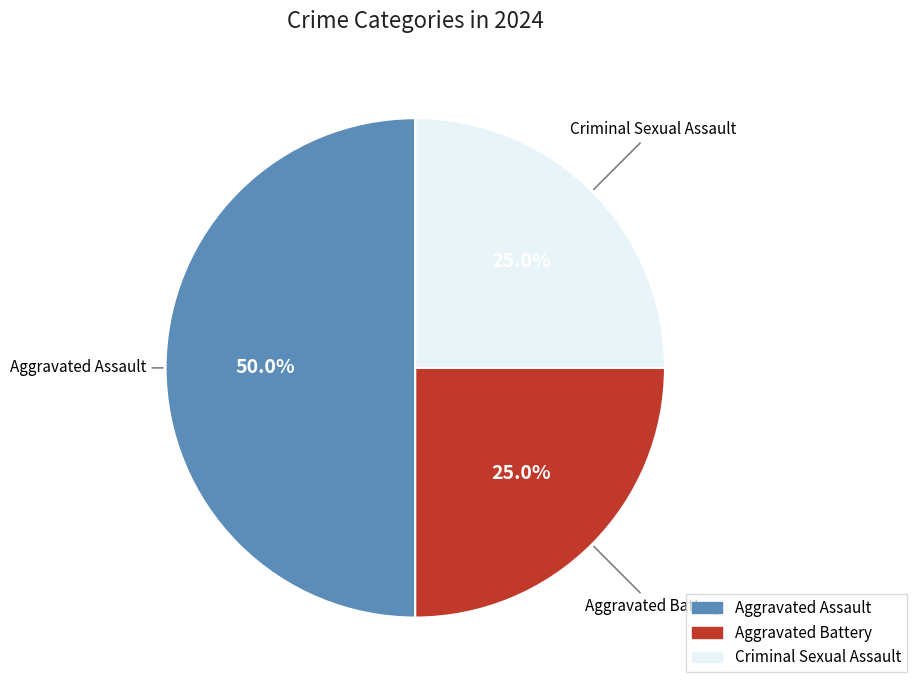

To the nearest percent, what is the average slice percentage?

33%